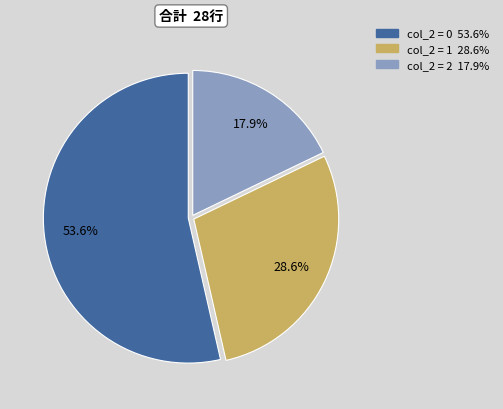

Does any single category account for the majority?

Yes